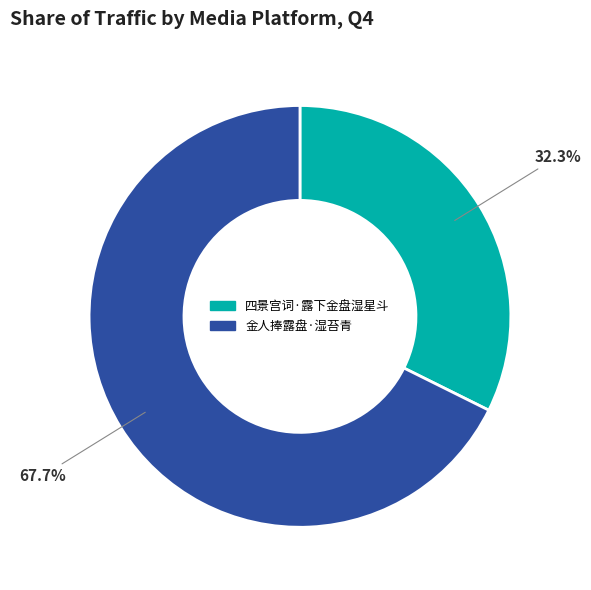

How many segments does this pie chart have?

2